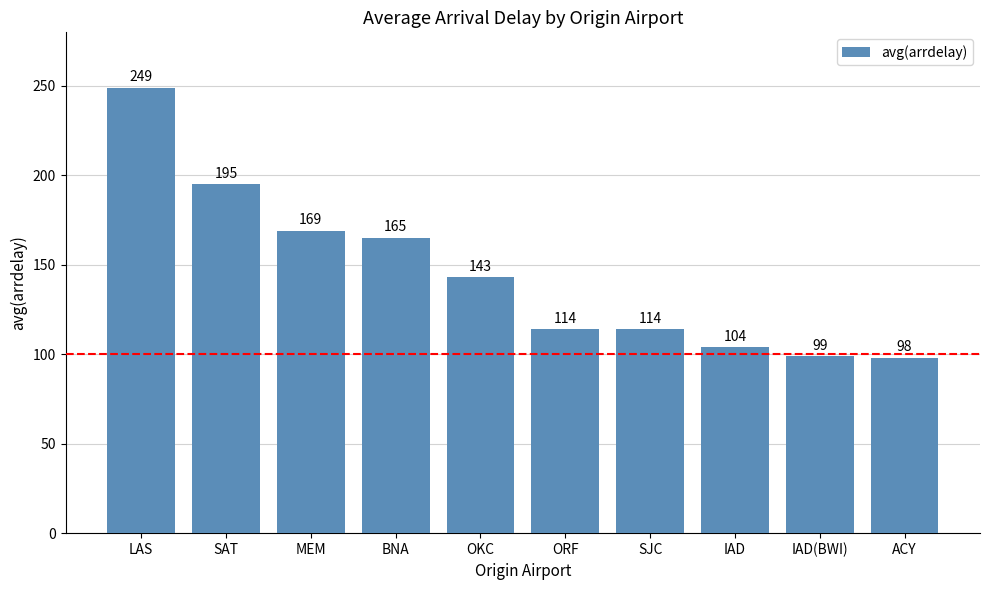

What is the difference between the second highest and second lowest values?

96